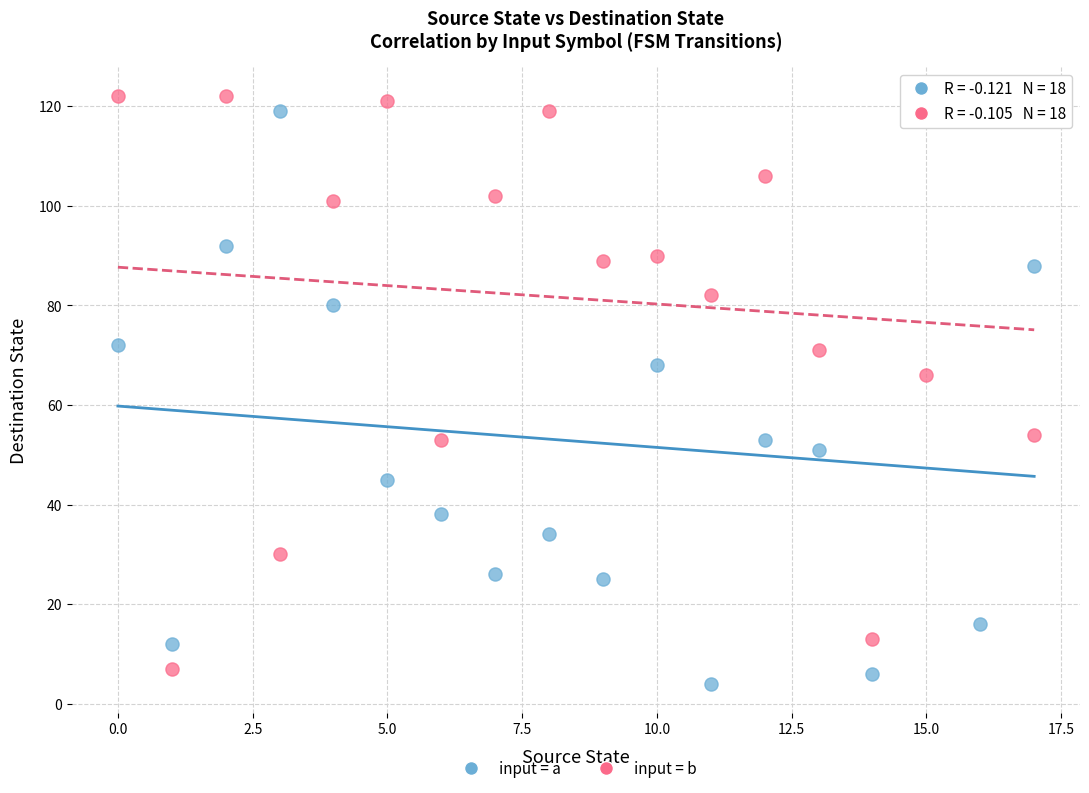

Across all data points, what is the range of Y values (max minus min)?

118